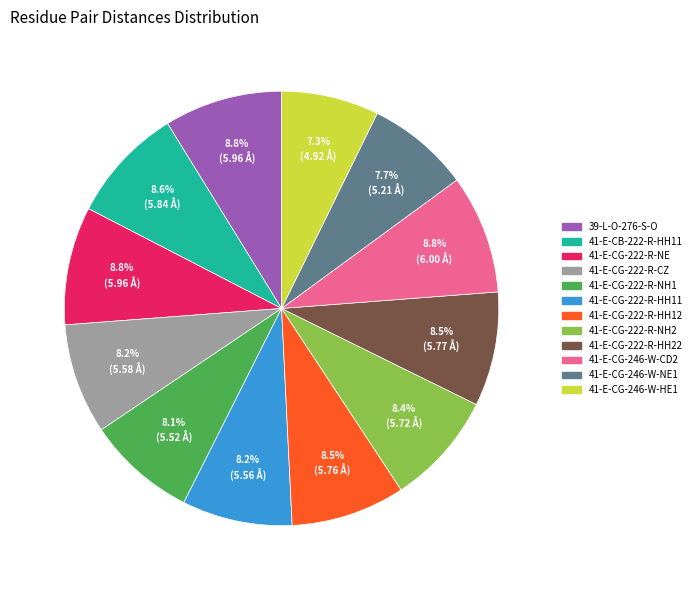

To the nearest percent, what is the difference between the largest and smallest slice percentages?

2%